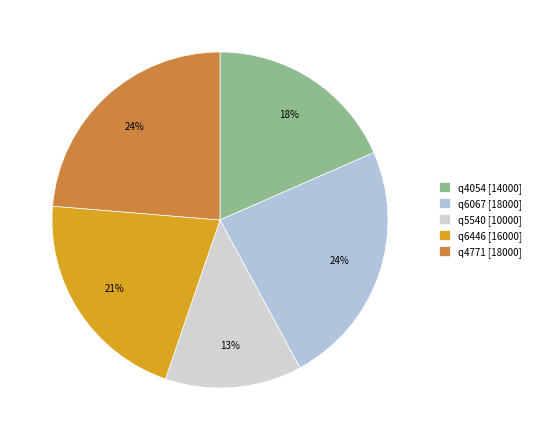

How many slices are in this pie chart?

5